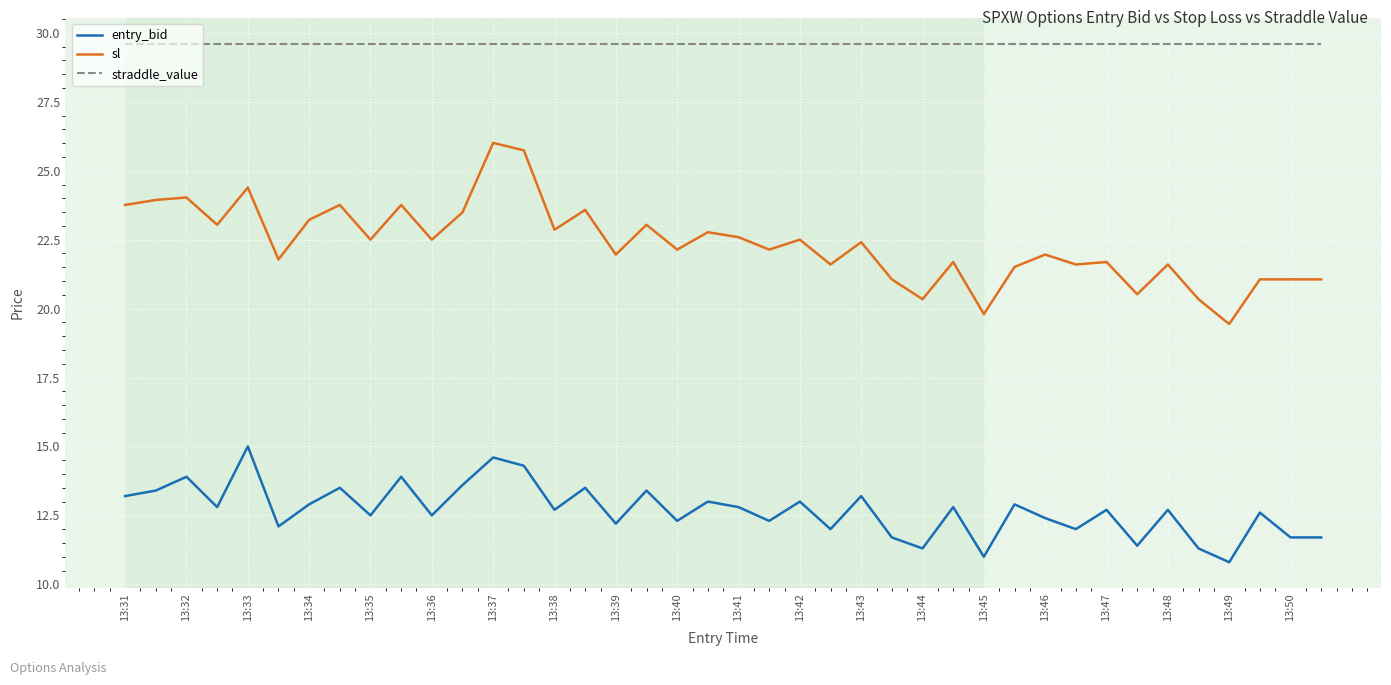

What is the minimum value for straddle_value?

29.6